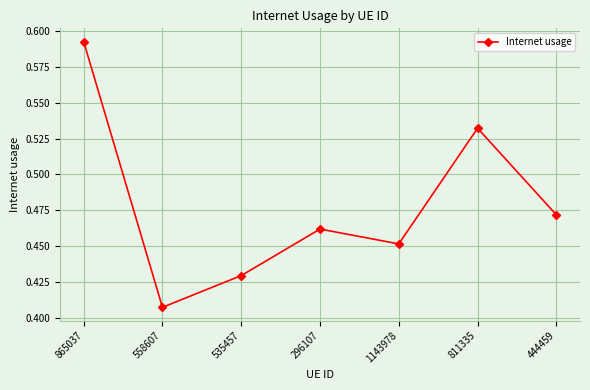

At which category does the data reach its first local valley?

558607